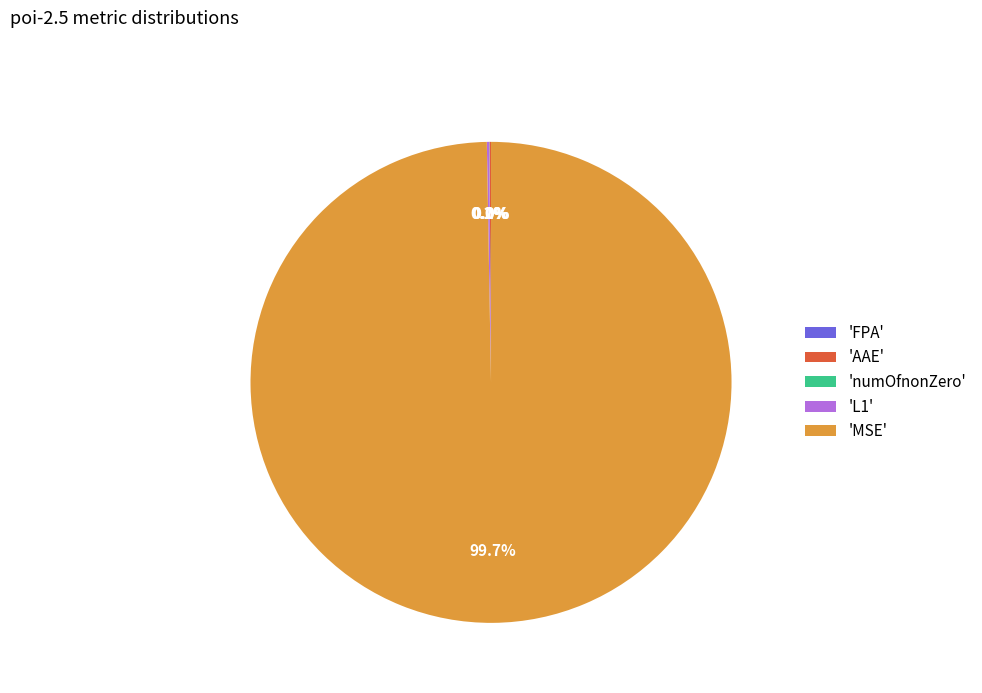

What percentage is NOT represented by 'MSE'?

0.3%